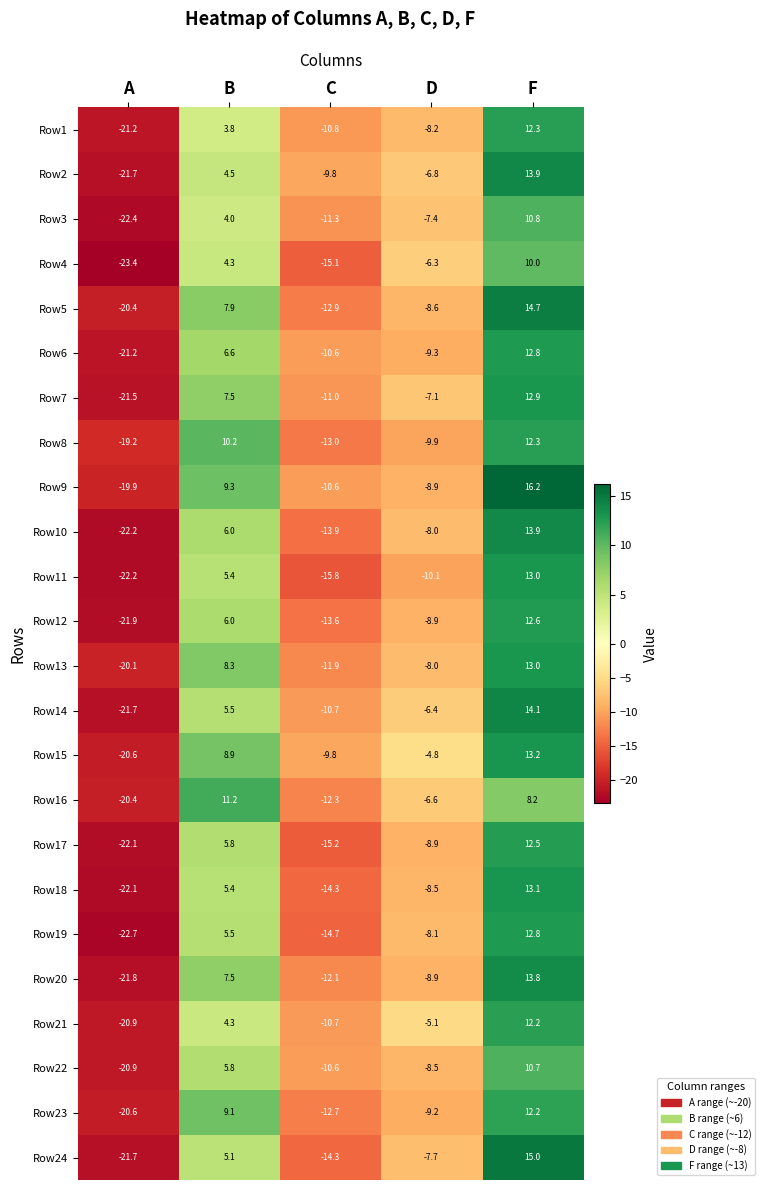

The Row18 series shows 2.9 at F. True or false?

False